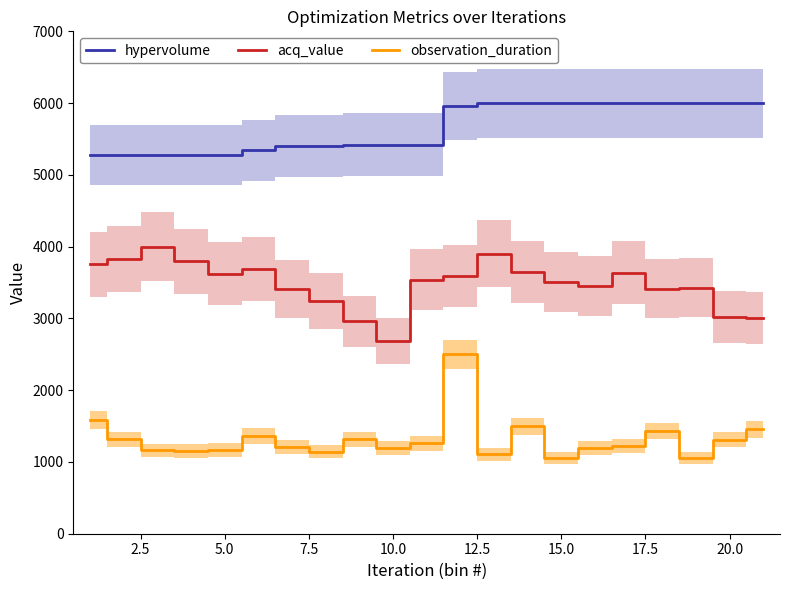

What is the minimum value for hypervolume?

5279.0